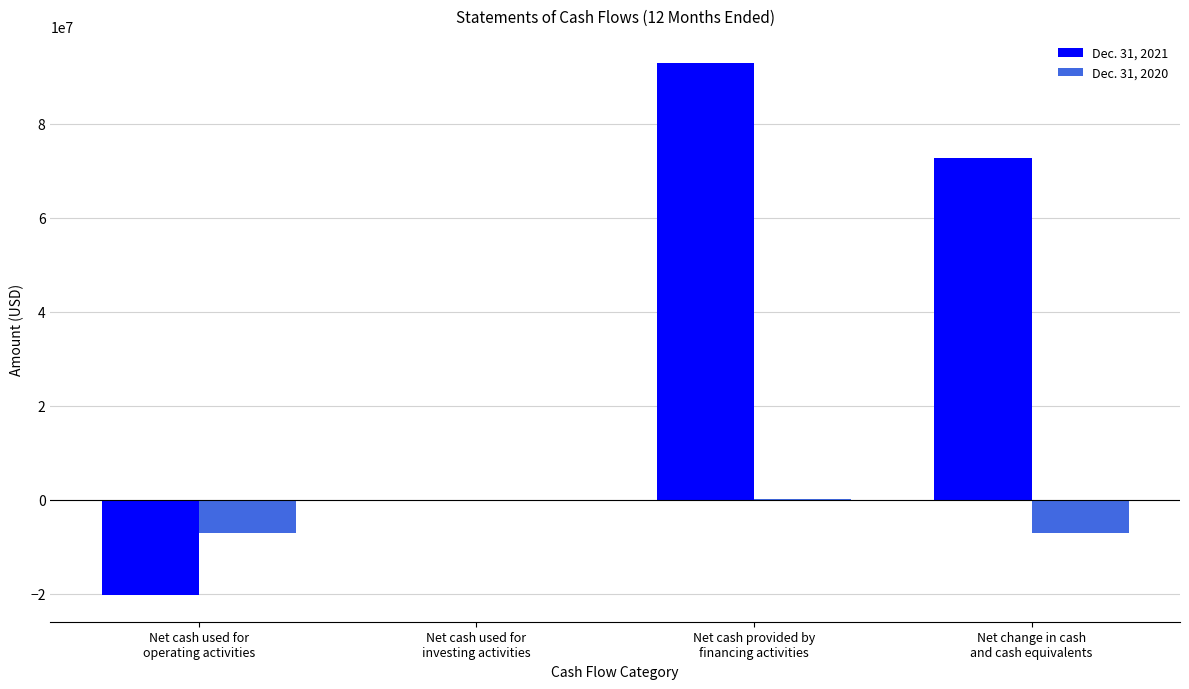

What is the sum of all Dec. 31, 2020 values?

-14194182